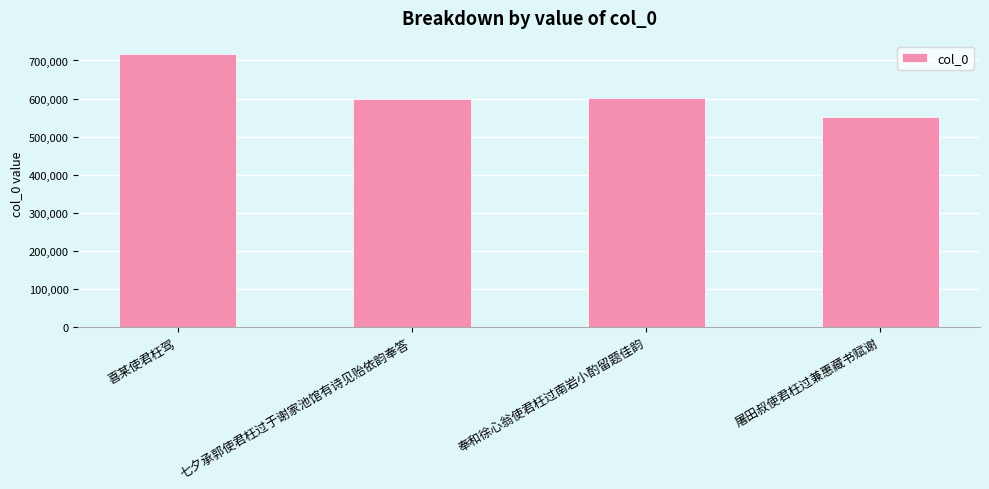

What is the ratio of the value at 奉和徐心翁使君枉过南岩小酌留题佳韵 to the value at 喜某使君枉驾?

0.8